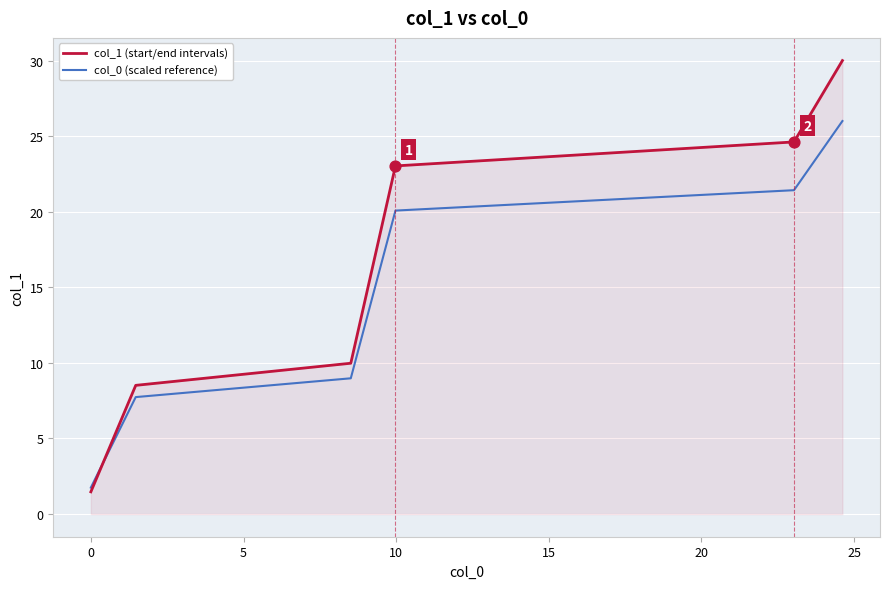

What are all the series names shown in the legend?

col_1 (start/end intervals), col_0 (scaled reference)